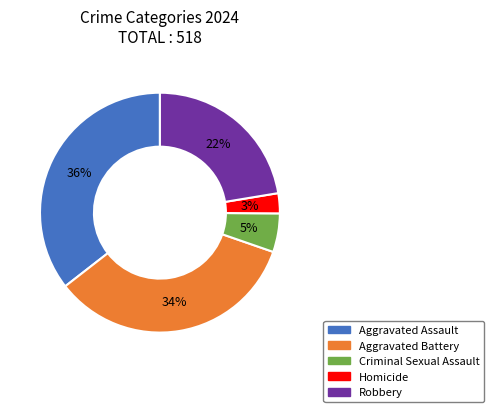

To the nearest percent, what percentage of the pie is Criminal Sexual Assault?

5%